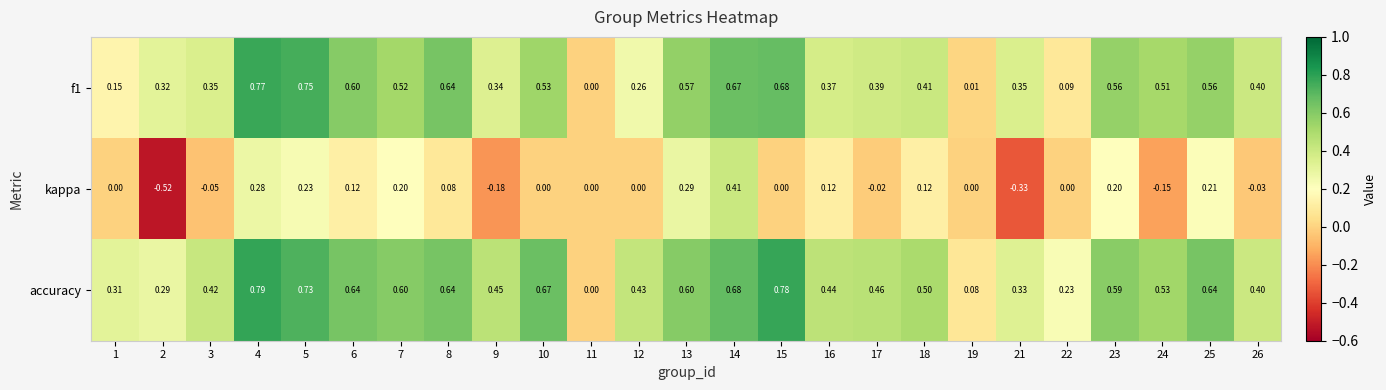

At 16, list the series in order from smallest to largest.

kappa, f1, accuracy